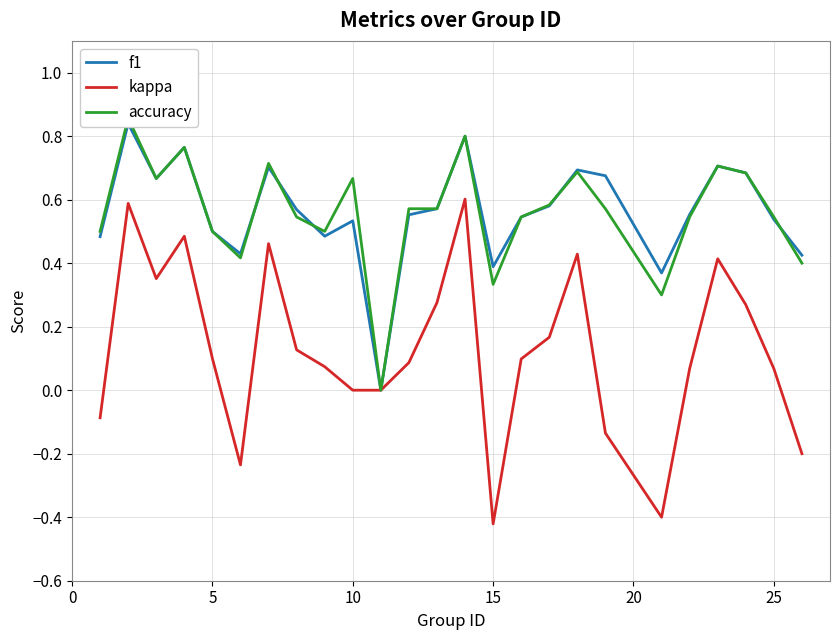

How many data points does each series have?

25